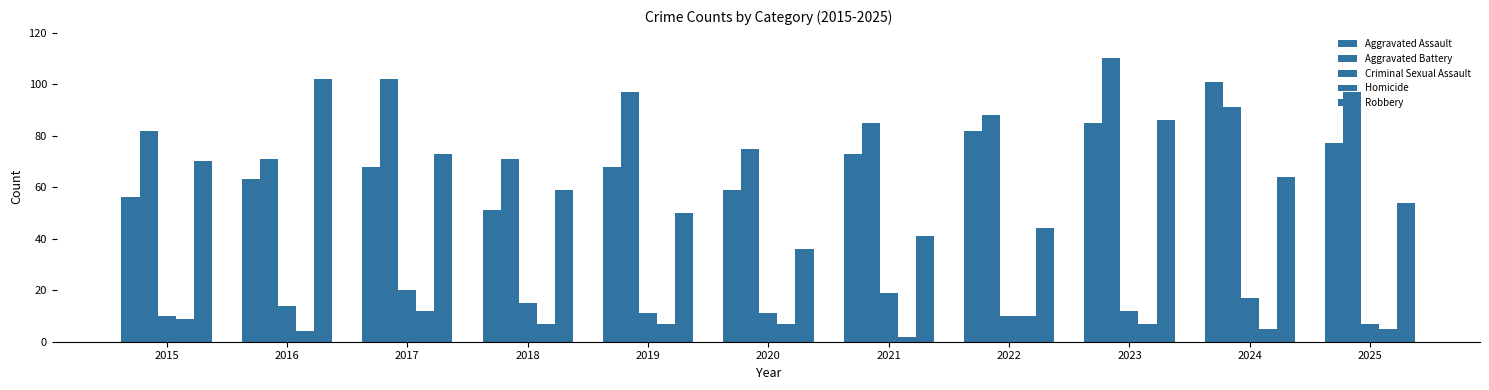

Rank the series by their maximum value, from lowest to highest.

Homicide, Criminal Sexual Assault, Aggravated Assault, Robbery, Aggravated Battery